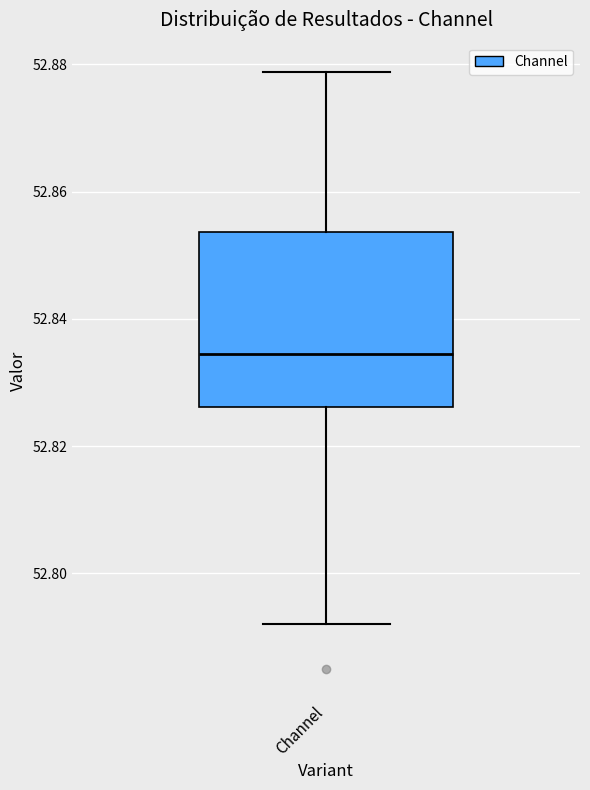

Read this box plot against the y-axis: the position of the median line, the range covered by the box, and the ends of both whiskers. The values are not printed on the chart, so give them approximately, as read against the axis.

median 52.834, box 52.826 to 52.854, whiskers 52.792 to 52.878